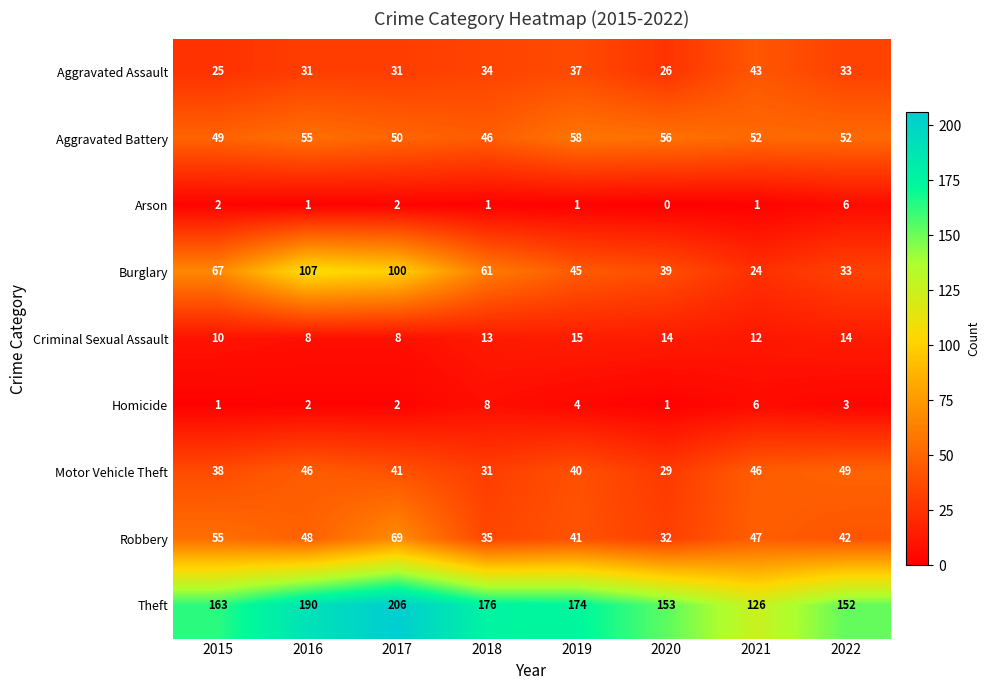

True or false: Aggravated Battery has a value of 32 at 2021.

False